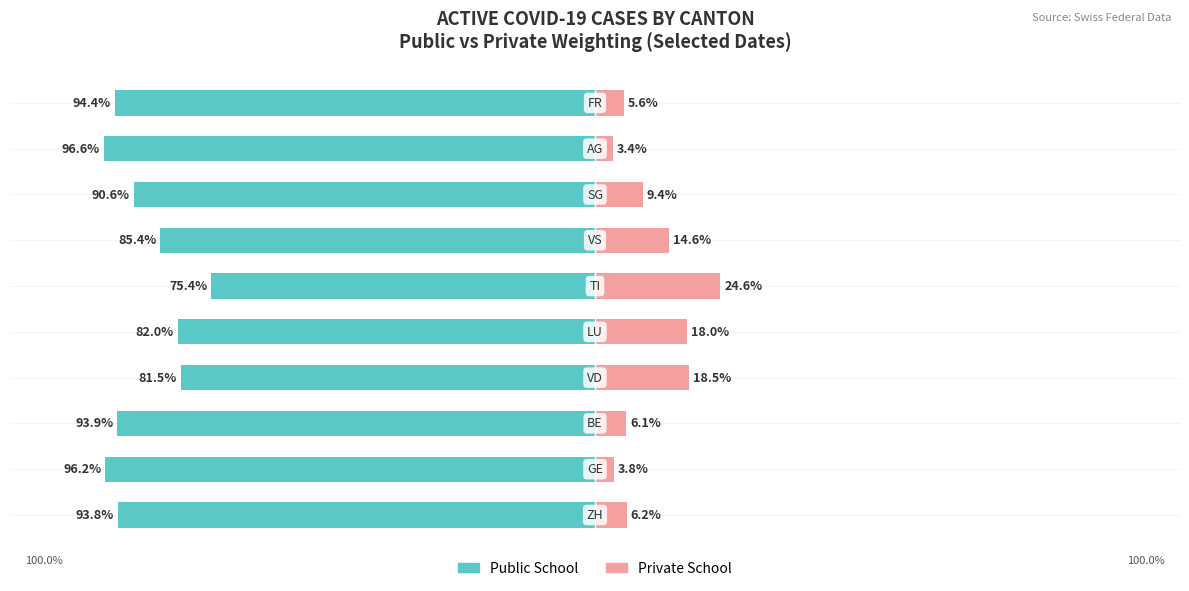

At how many categories does at least one series exceed -57?

10